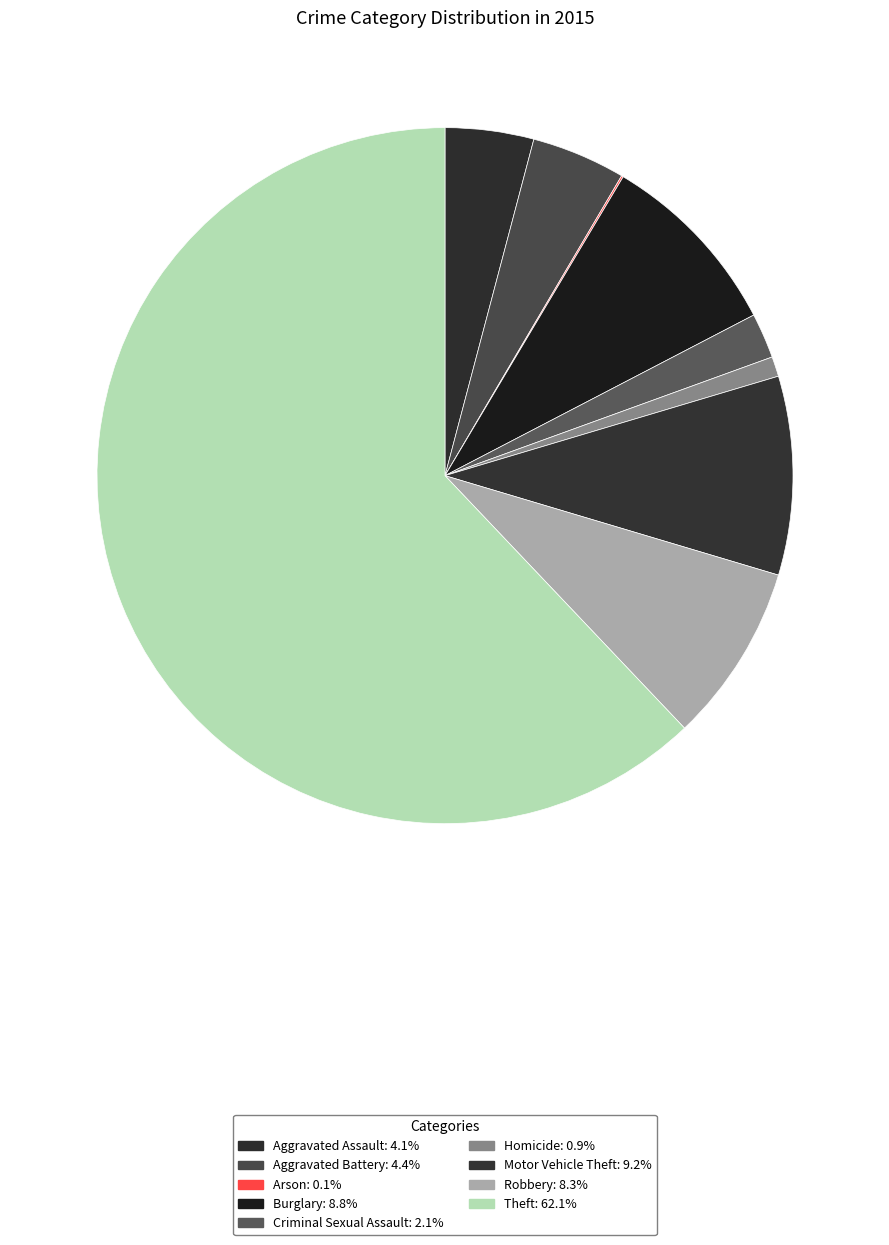

Combined, do Aggravated Battery and Arson account for over 50%?

No